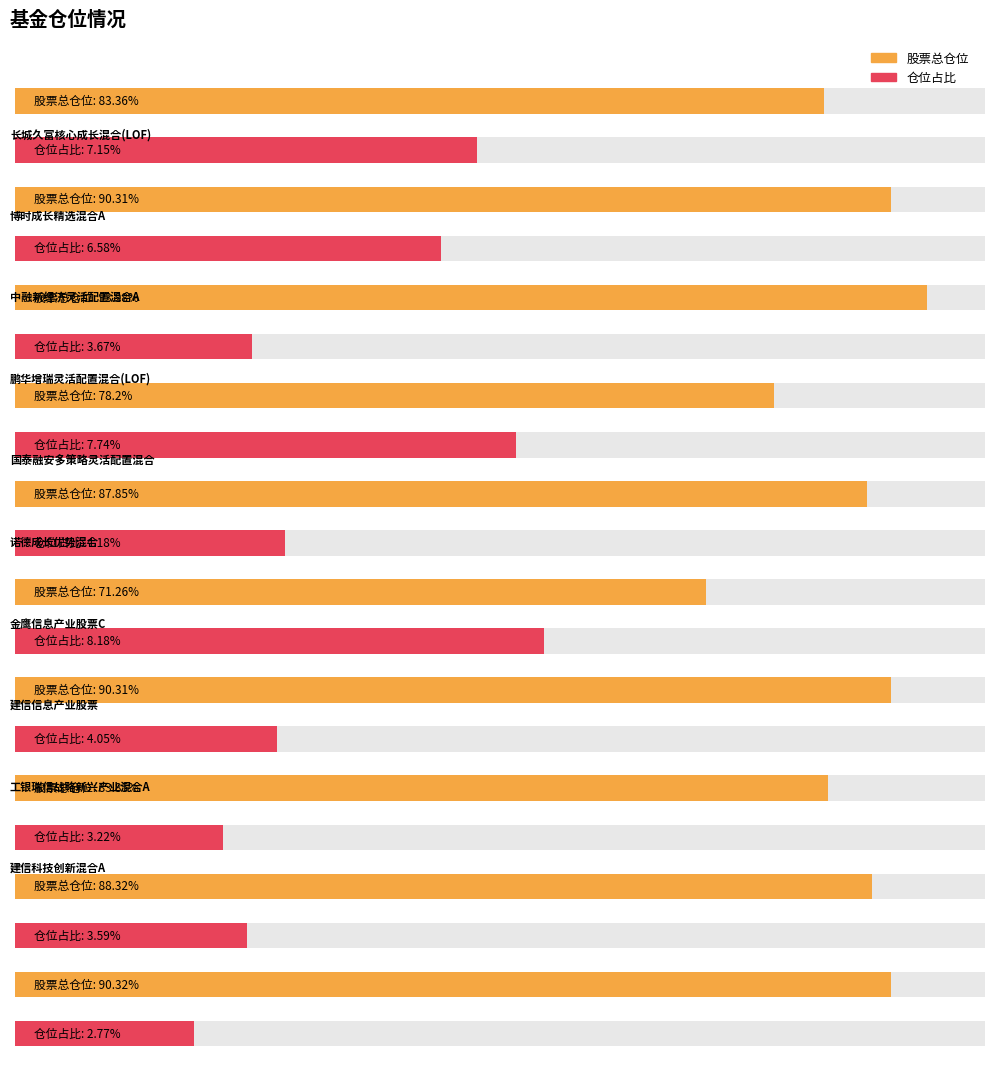

What value does the 股票总仓位 series have at 工银瑞信战略新兴产业混合A?

88.3